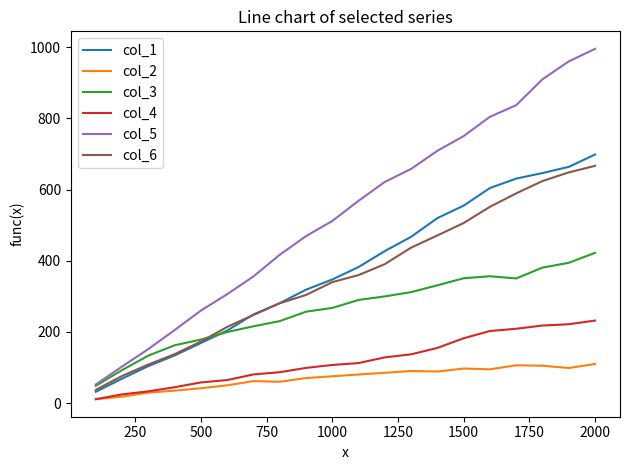

True or false: col_3 and col_2 intersect in this chart.

False